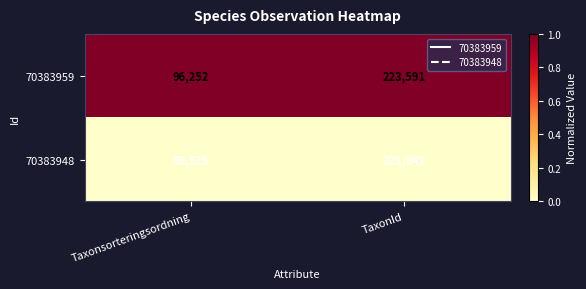

What is the difference between the maximum and minimum values in the 70383948 series?

126416